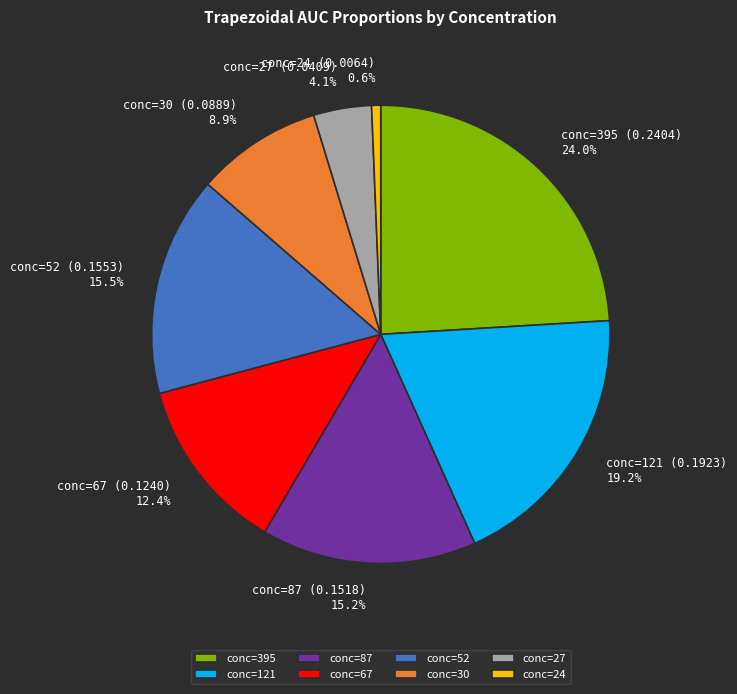

Between conc=395 and conc=67, which is larger?

conc=395